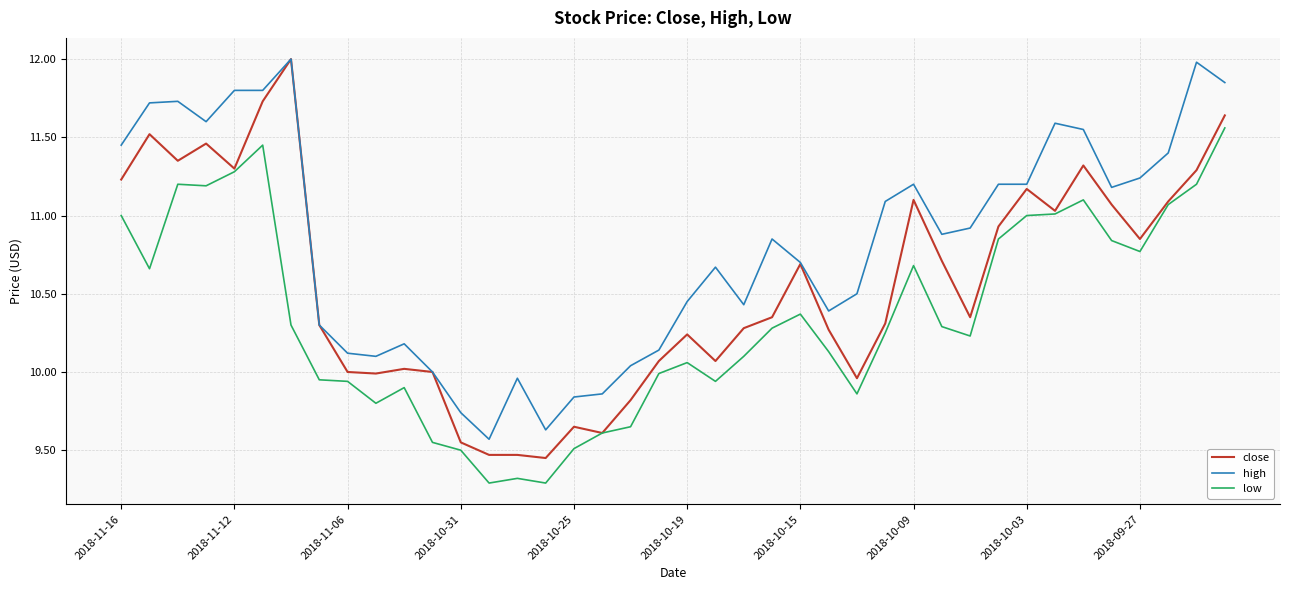

At how many categories does at least one series exceed 11?

18